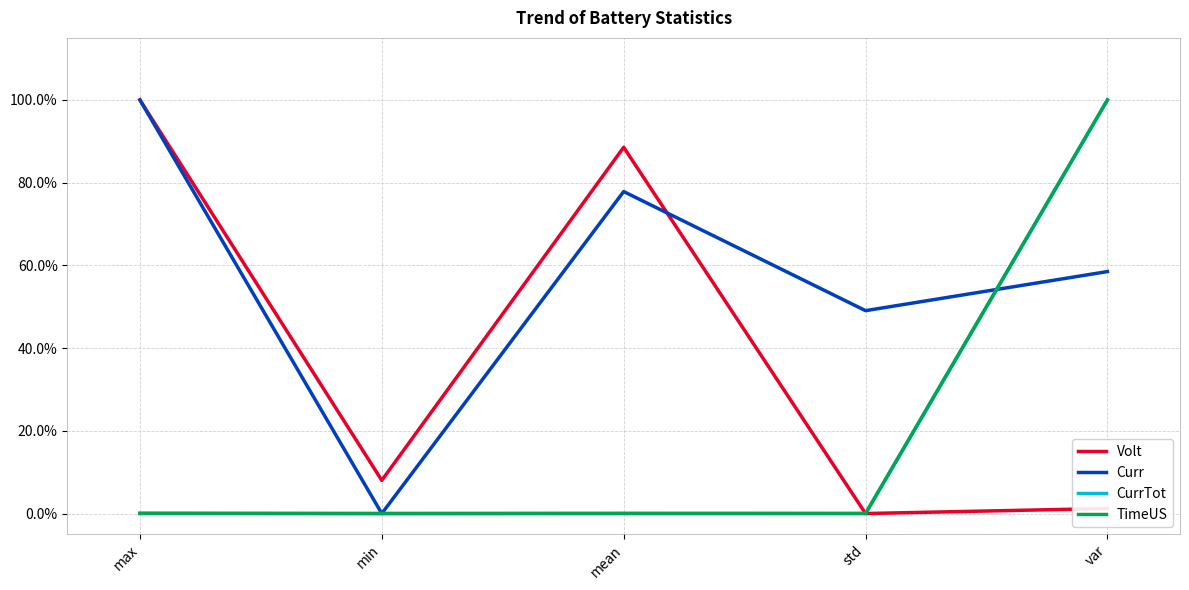

At which label does Volt reach its minimum?

std